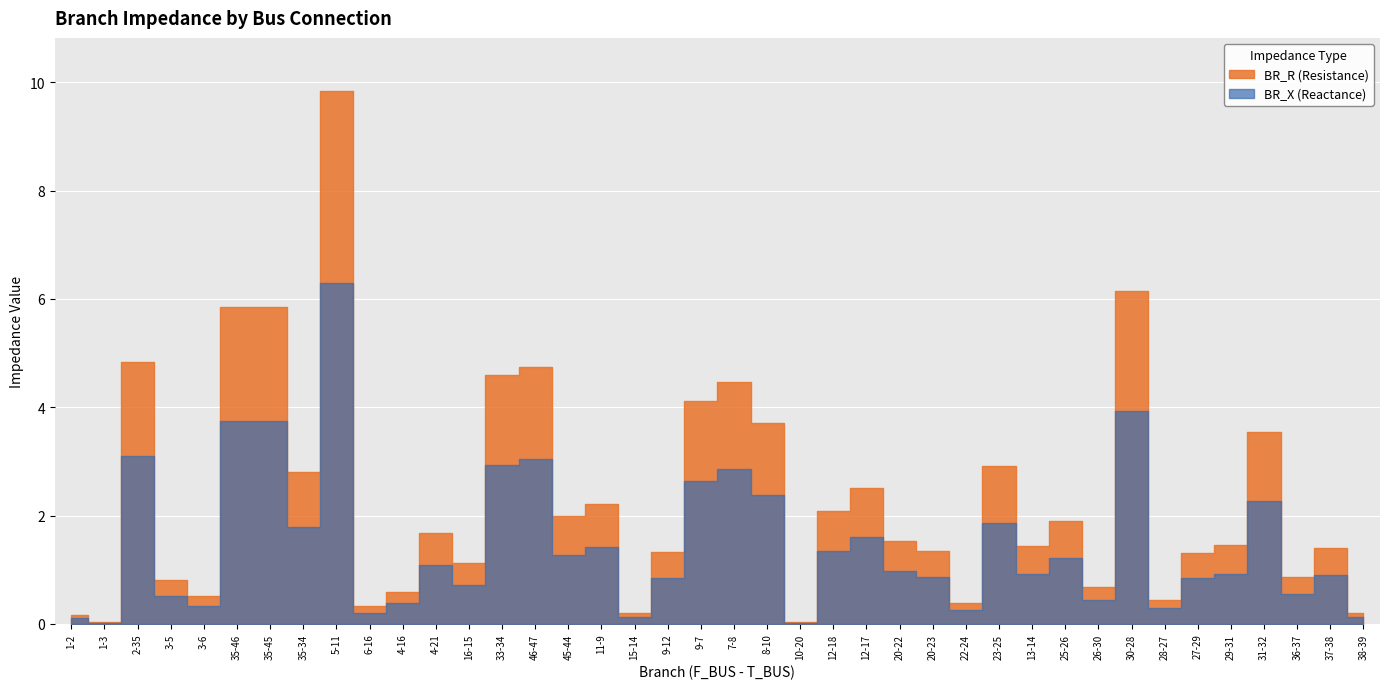

True or false: BR_R has more than 1 interior local peaks.

True